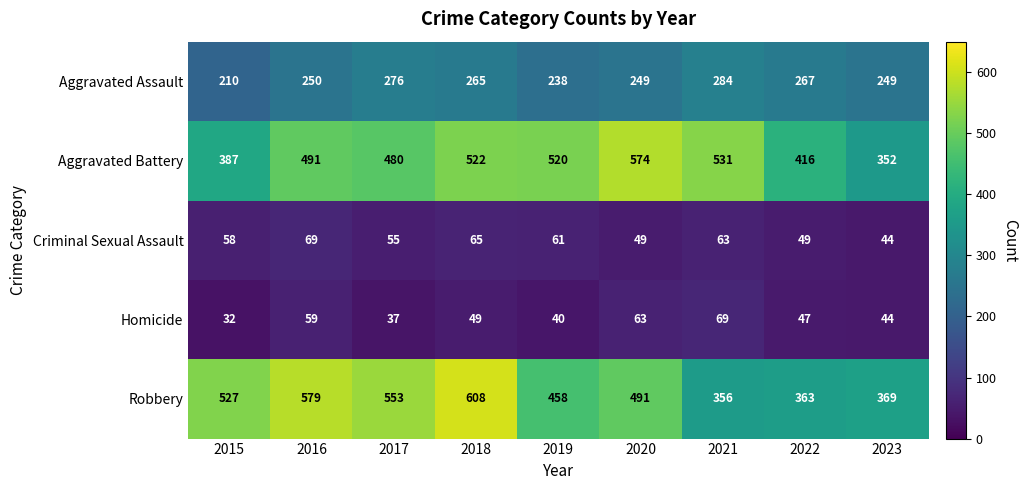

Which series changed the most between 2019 and 2022?

Aggravated Battery